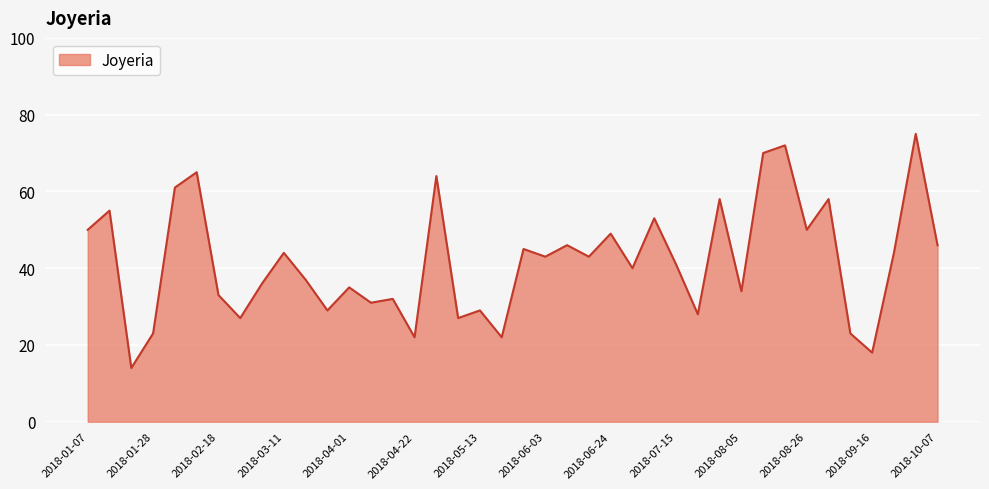

Reading left to right, transcribe all the data shown in this chart.

50	55	14	23	61	65	33	27	36	44	37	29	35	31	32	22	64	27	29	22	45	43	46	43	49	40	53	41	28	58	34	70	72	50	58	23	18	44	75	46